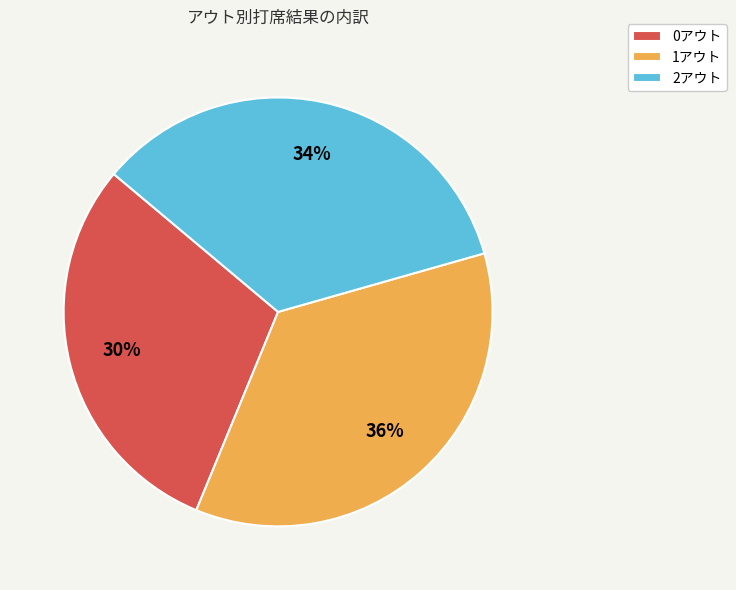

To the nearest percent, what is the difference between the largest and smallest slice percentages?

6%